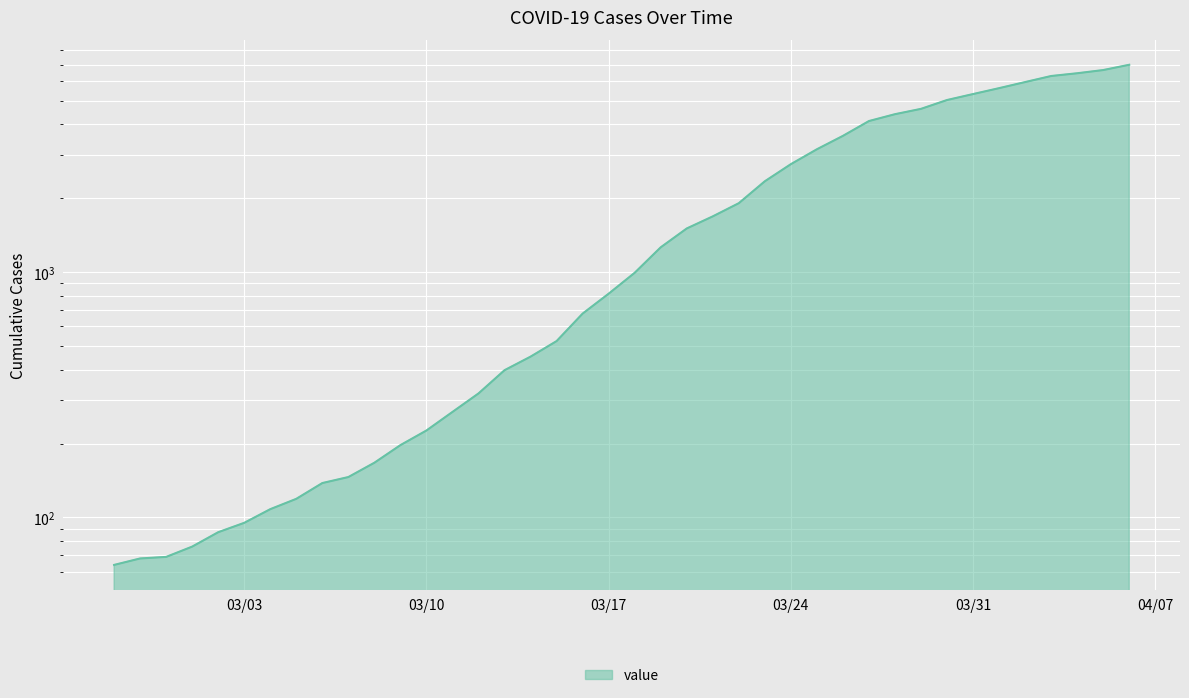

The value at 2020-03-27 is 4125. True or false?

True